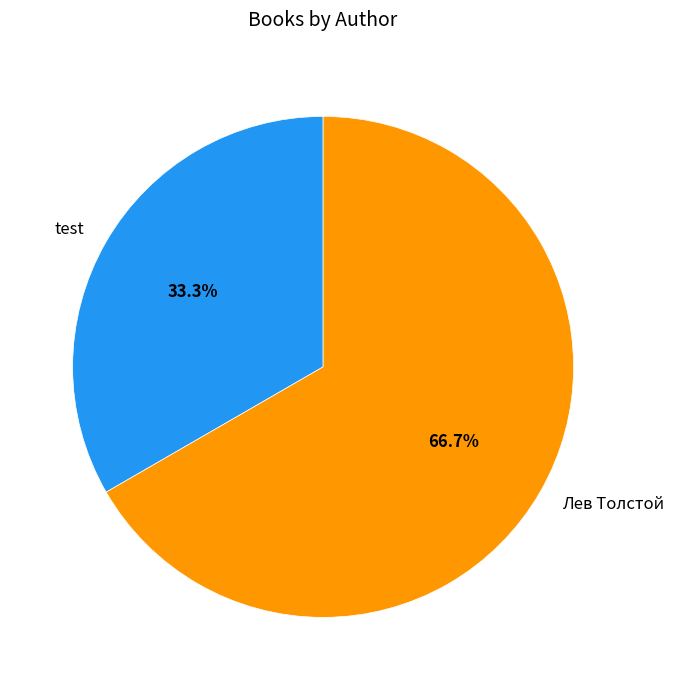

Which slice is the largest?

Лев Толстой